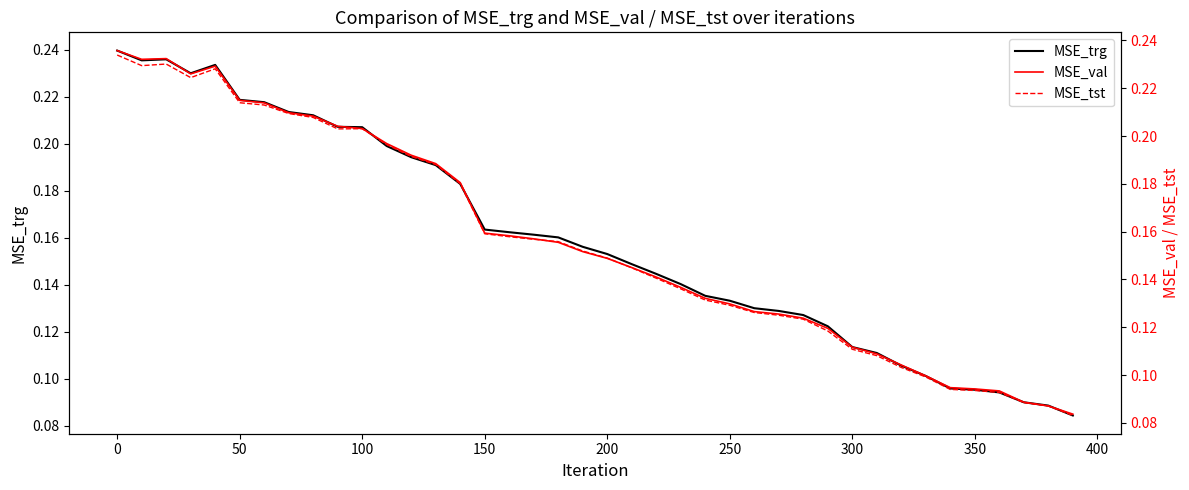

What is the sum of all MSE_tst values?

6.2